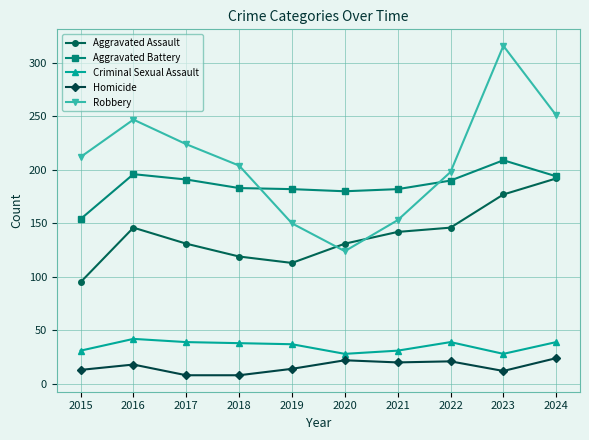

In Criminal Sexual Assault, how many points are lower than both neighbors (excluding endpoints)?

2